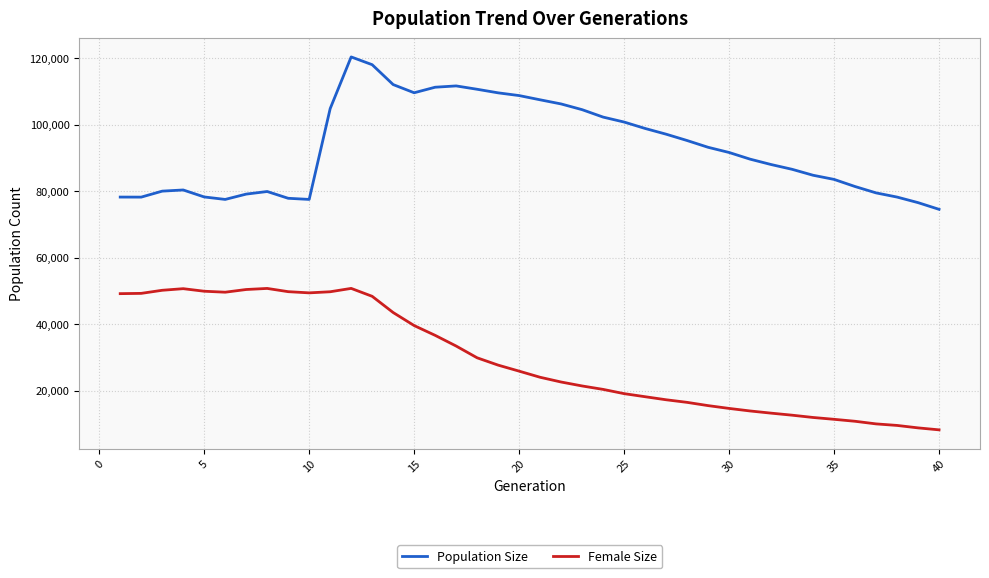

True or false: Female Size and Population Size cross at least once.

False